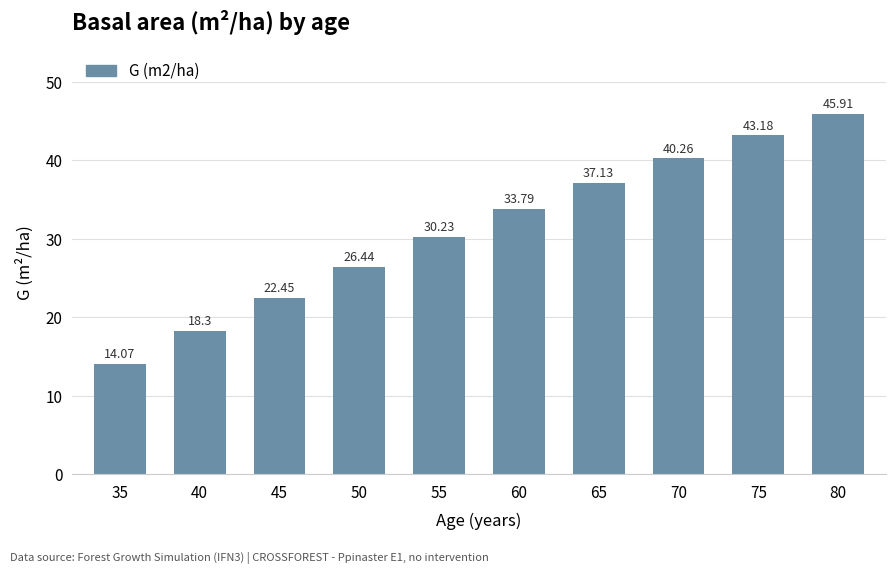

List the labels in order of value, smallest first.

35, 40, 45, 50, 55, 60, 65, 70, 75, 80